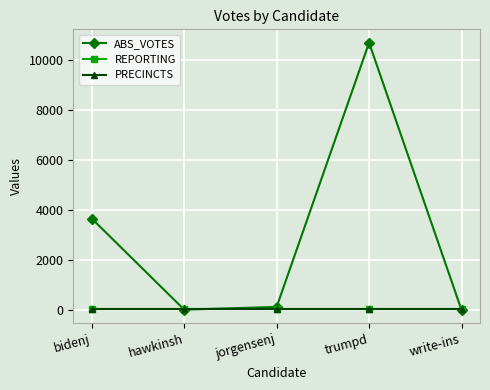

Is this an area chart (filled region under the line)?

No